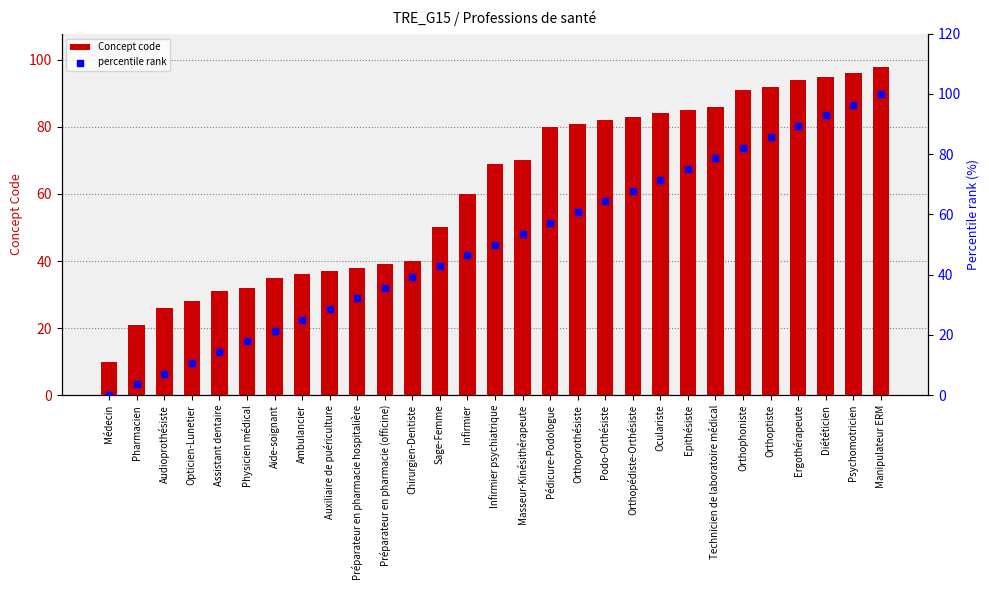

What are all the series names shown in the legend?

Concept code, percentile rank